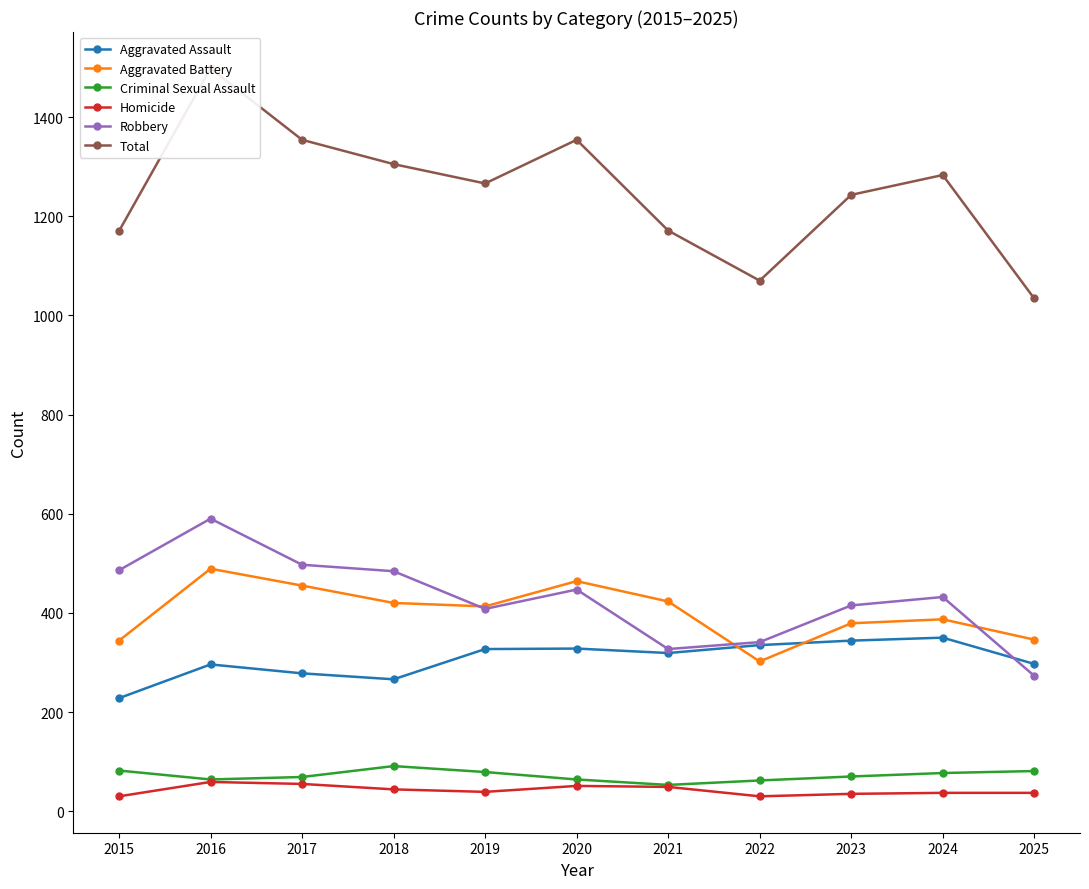

What is the difference between the highest and lowest values at 2025?

997